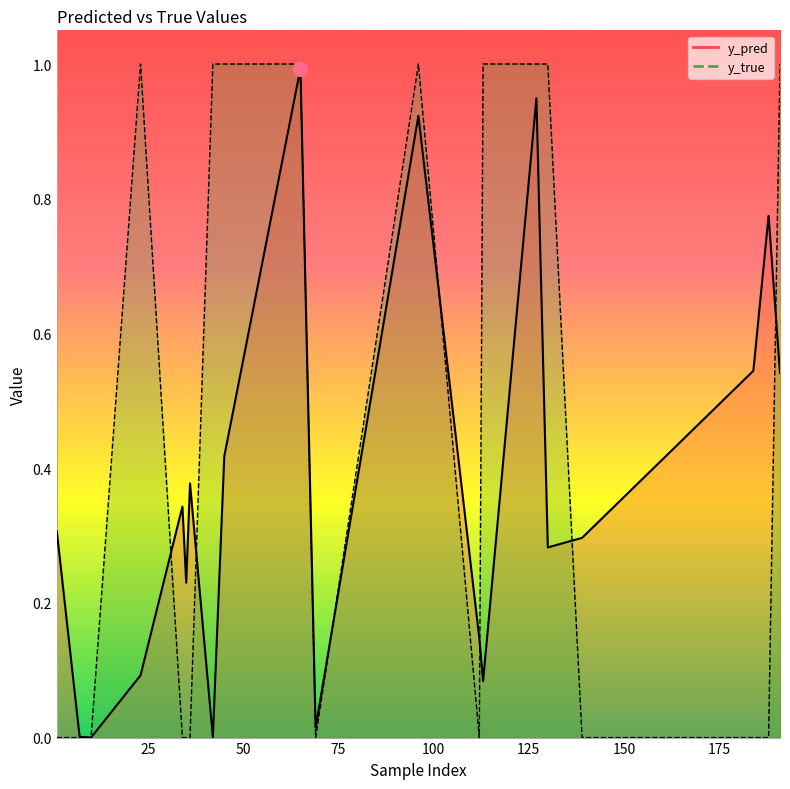

What is the difference between the maximum and minimum values in the y_true series?

1.0